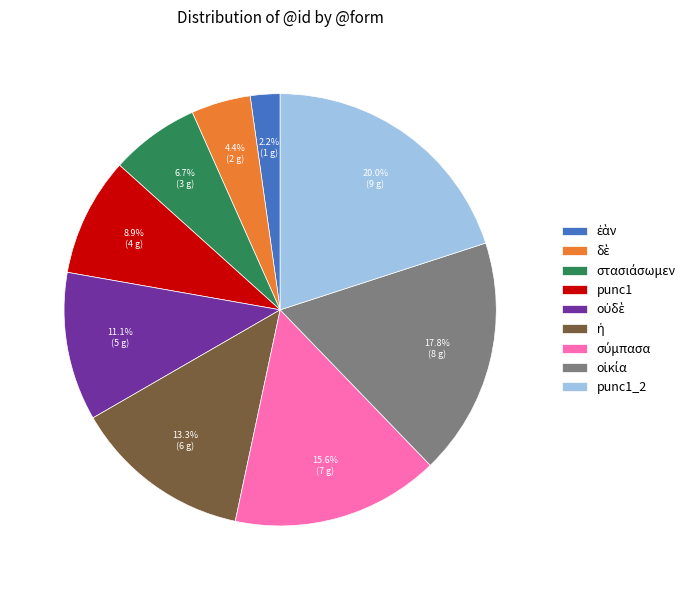

To the nearest percent, what is the difference between the largest and smallest slice percentages?

18%